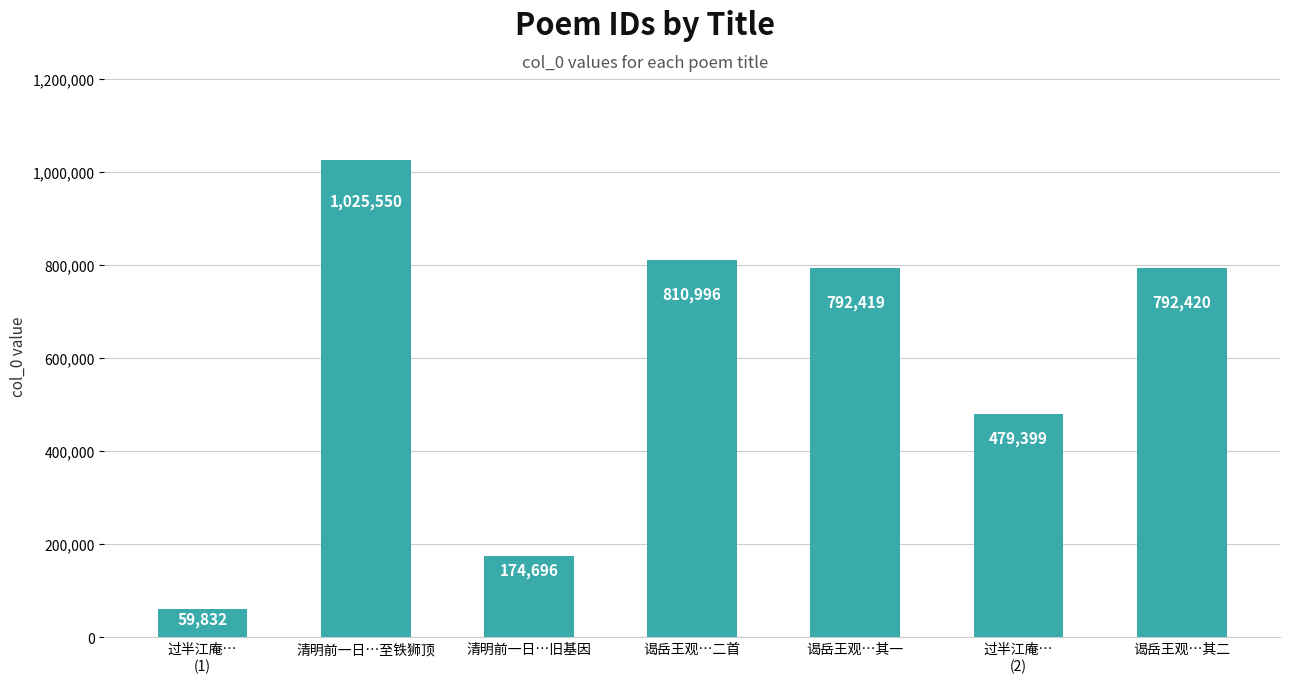

What is the change in value from 过半江庵…
(1) to 过半江庵…
(2)?

+419567